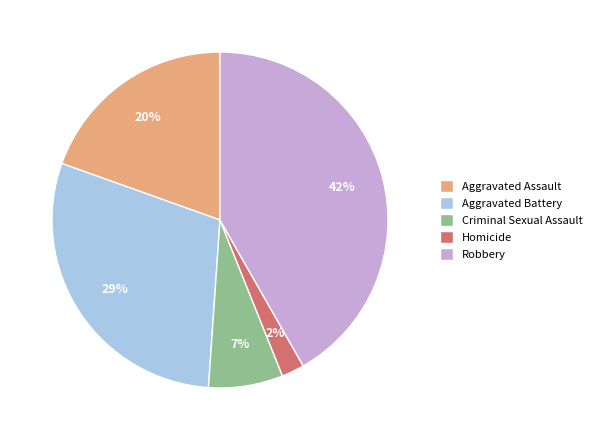

The Aggravated Assault slice represents 20% of the pie. True or false?

True